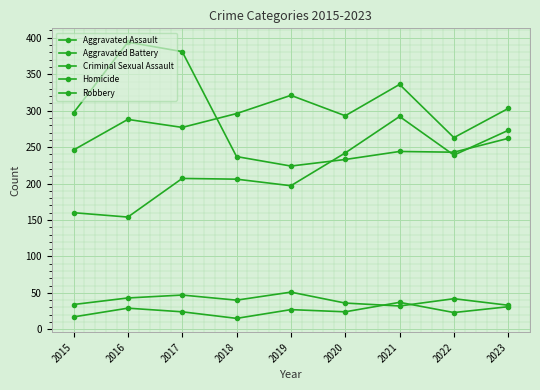

What is the average value of the Aggravated Assault series?

219